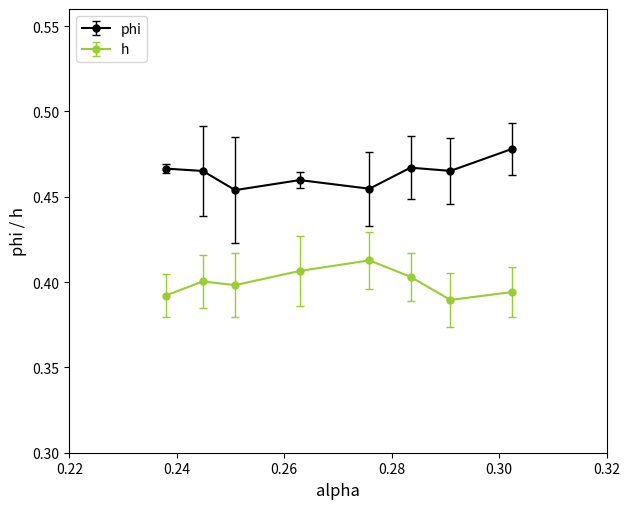

List the series in order of their overall mean, lowest first.

h, phi